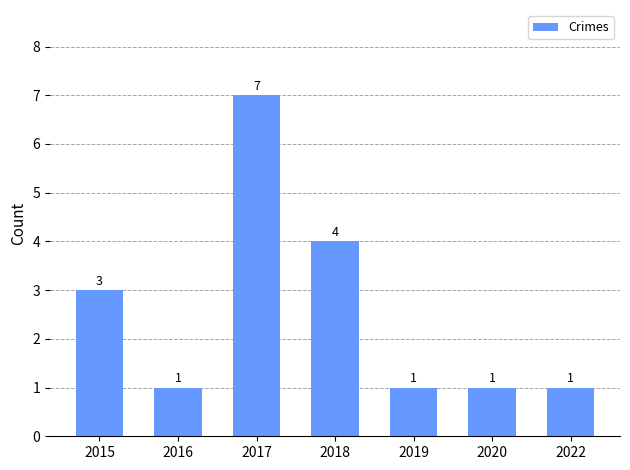

How many bars are there in total?

7